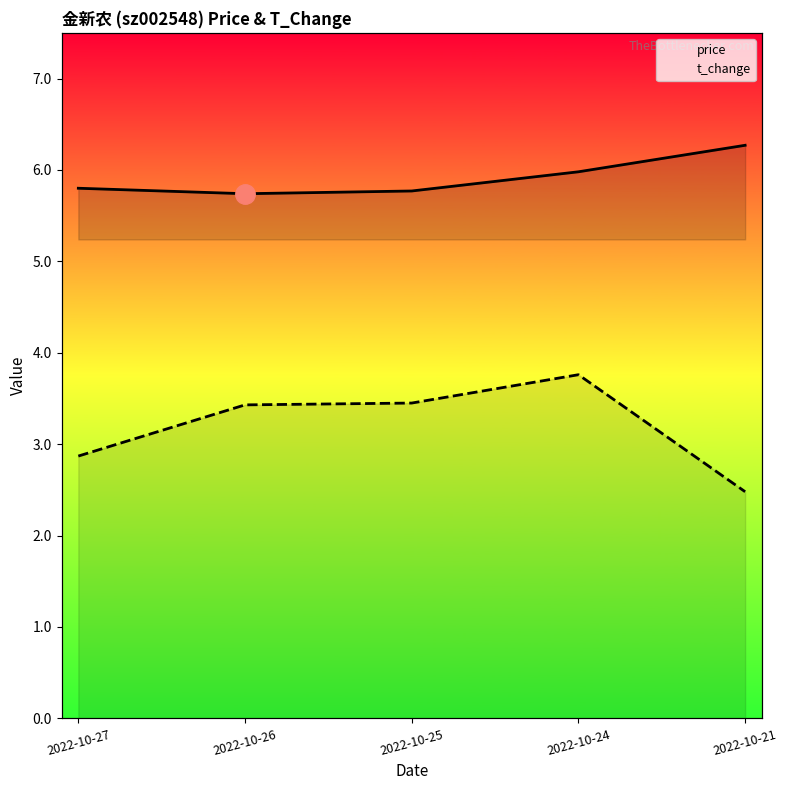

What are all the series names shown in the legend?

price, t_change